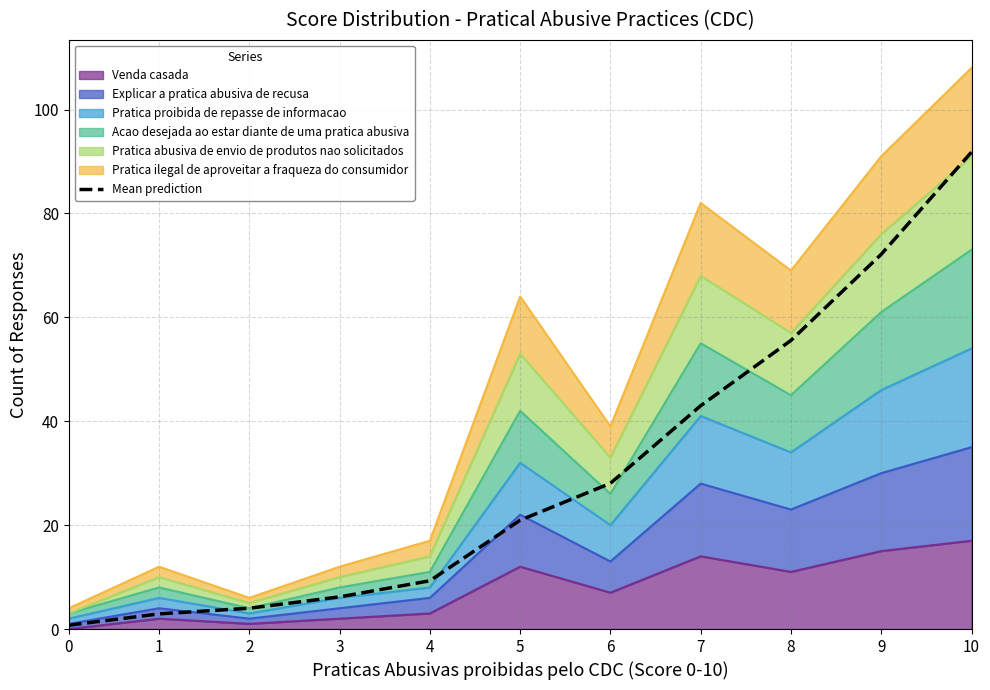

Count the number of values greater than 20.

6